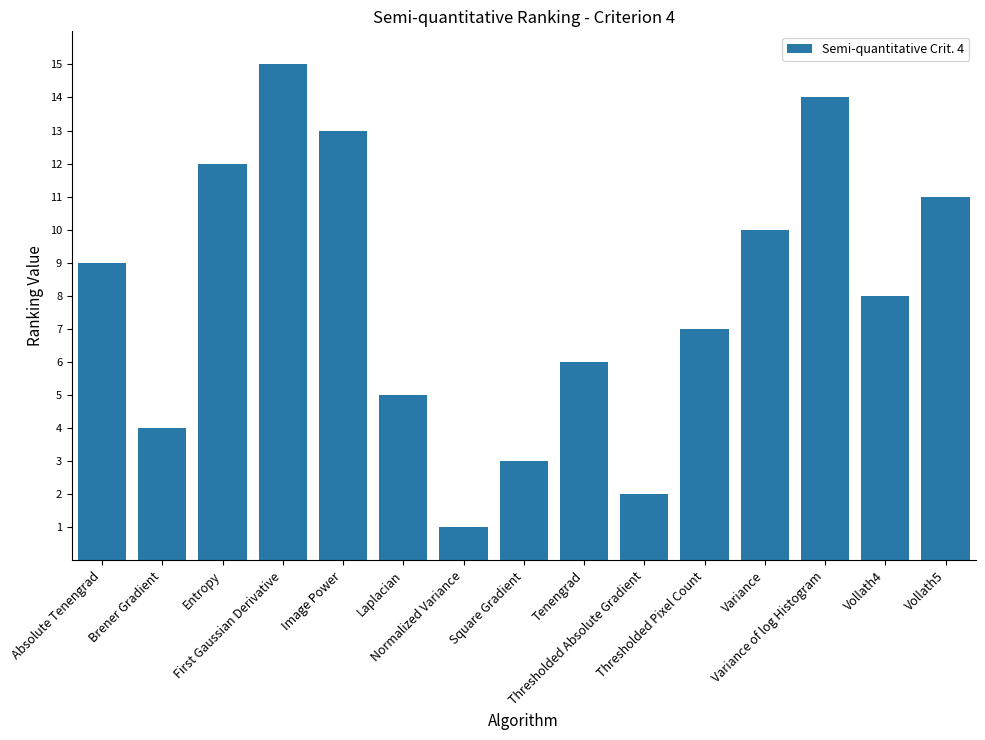

How many values are below 8?

7